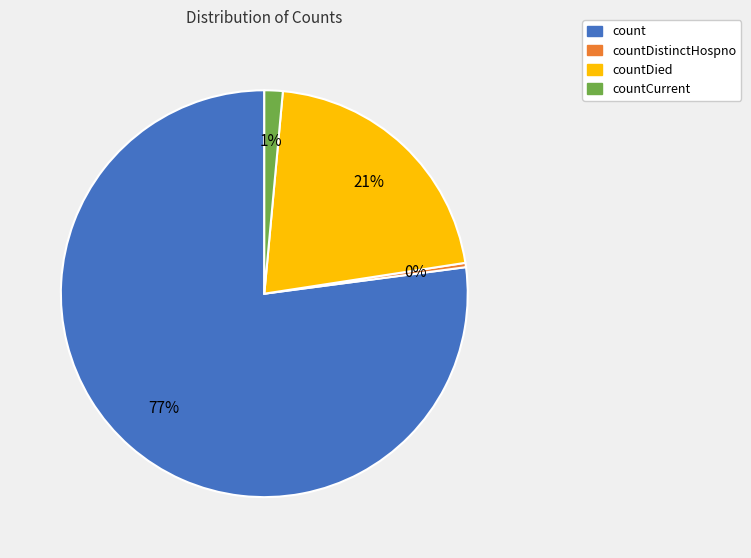

How many slices are in this pie chart?

4